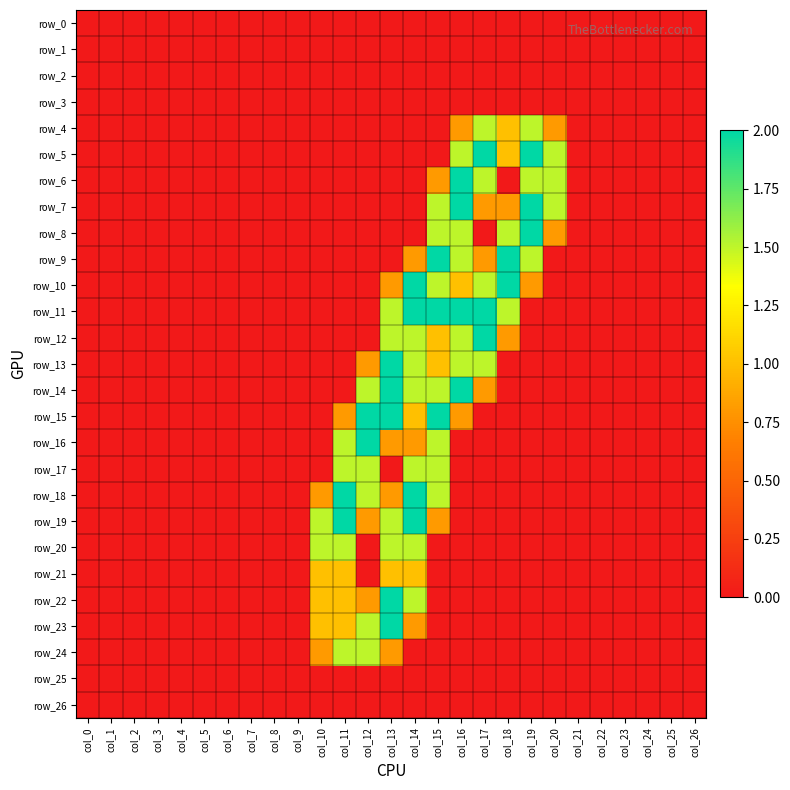

Which category has the highest value in the row_9 series?

col_15